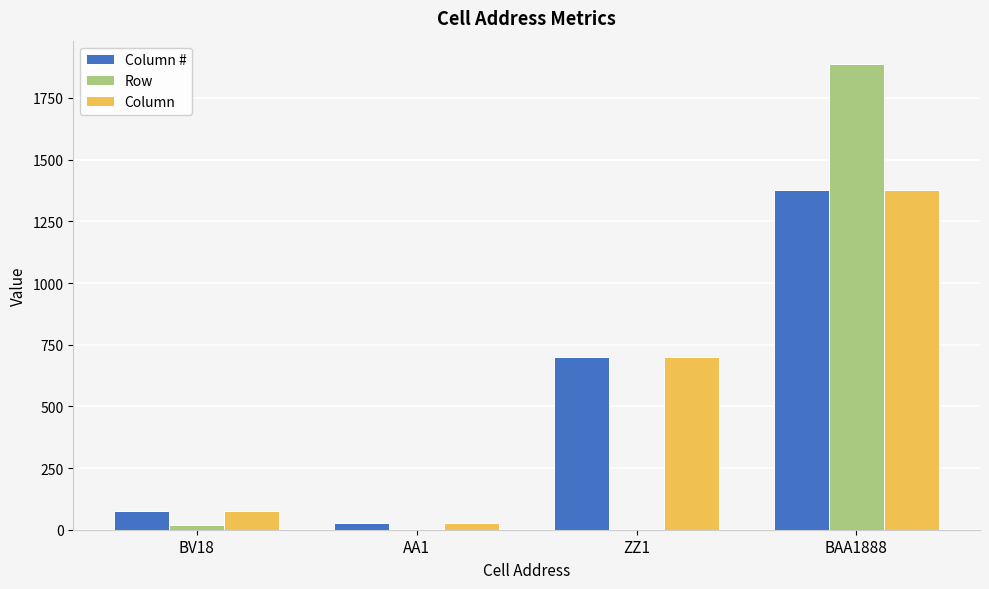

The Column series shows 1379 at BAA1888. True or false?

True